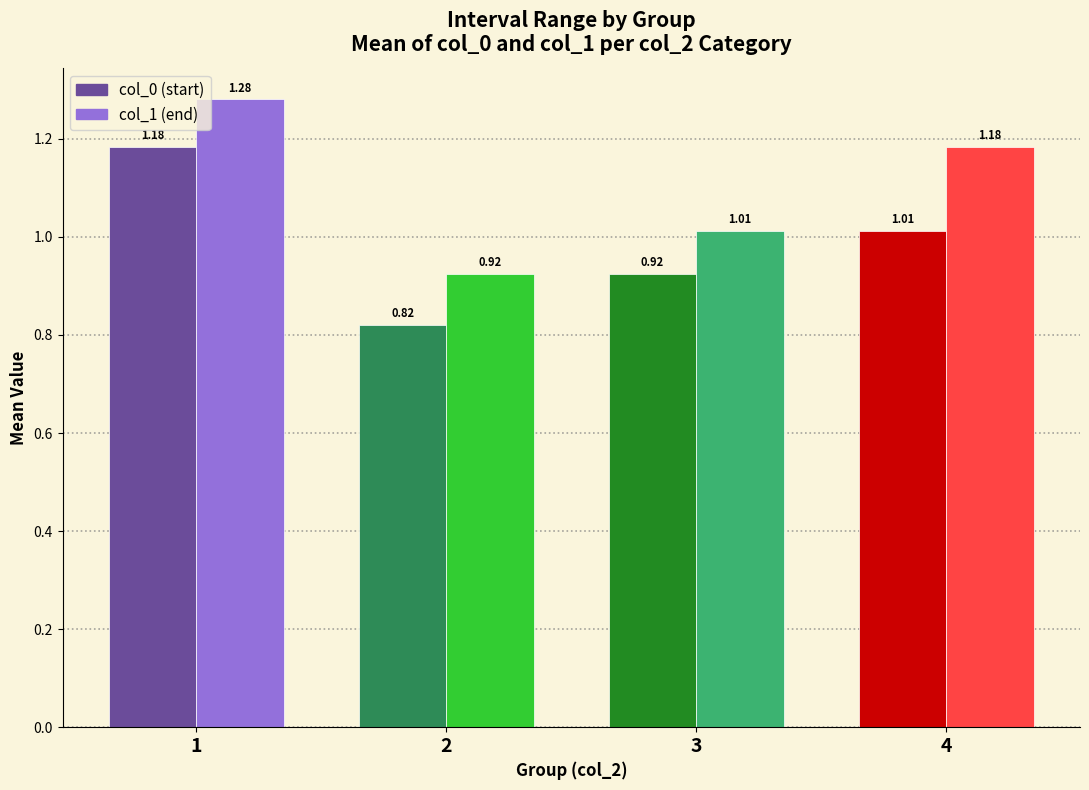

What is the difference between the second highest and second lowest values in the col_1 (end) series?

0.2